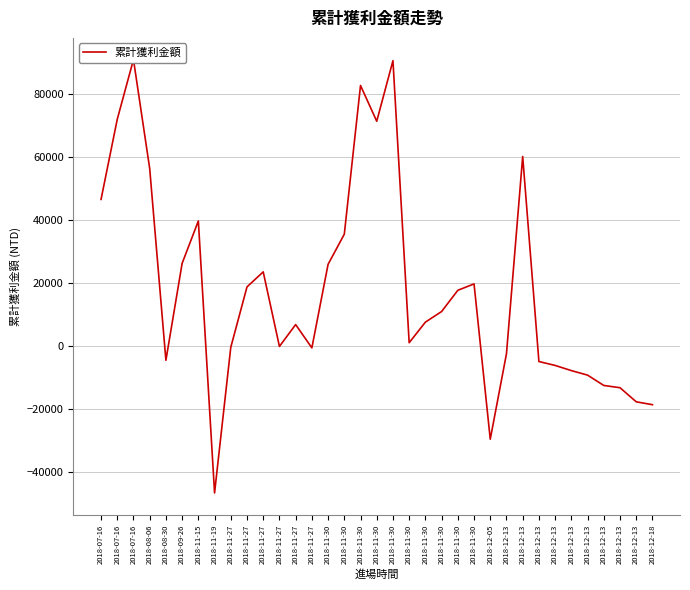

The value at 2018-11-15 is 39655. True or false?

True